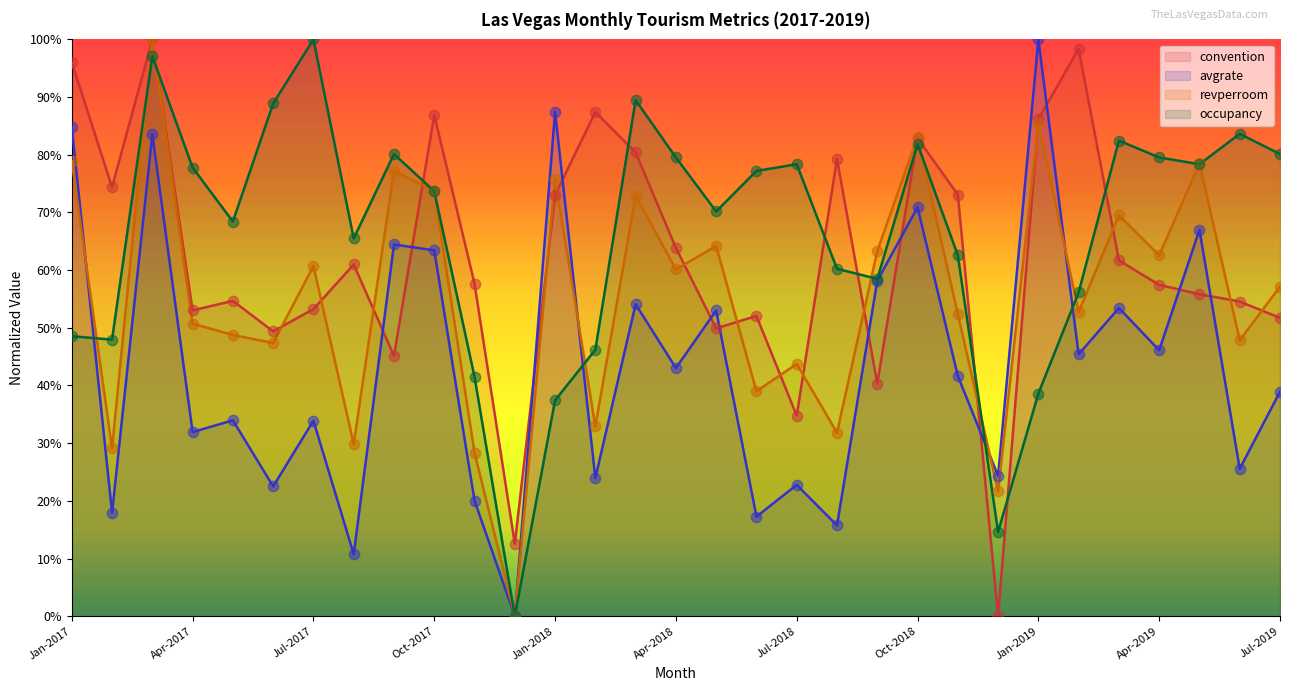

What is the total value across all series at Feb-2017?

169.4